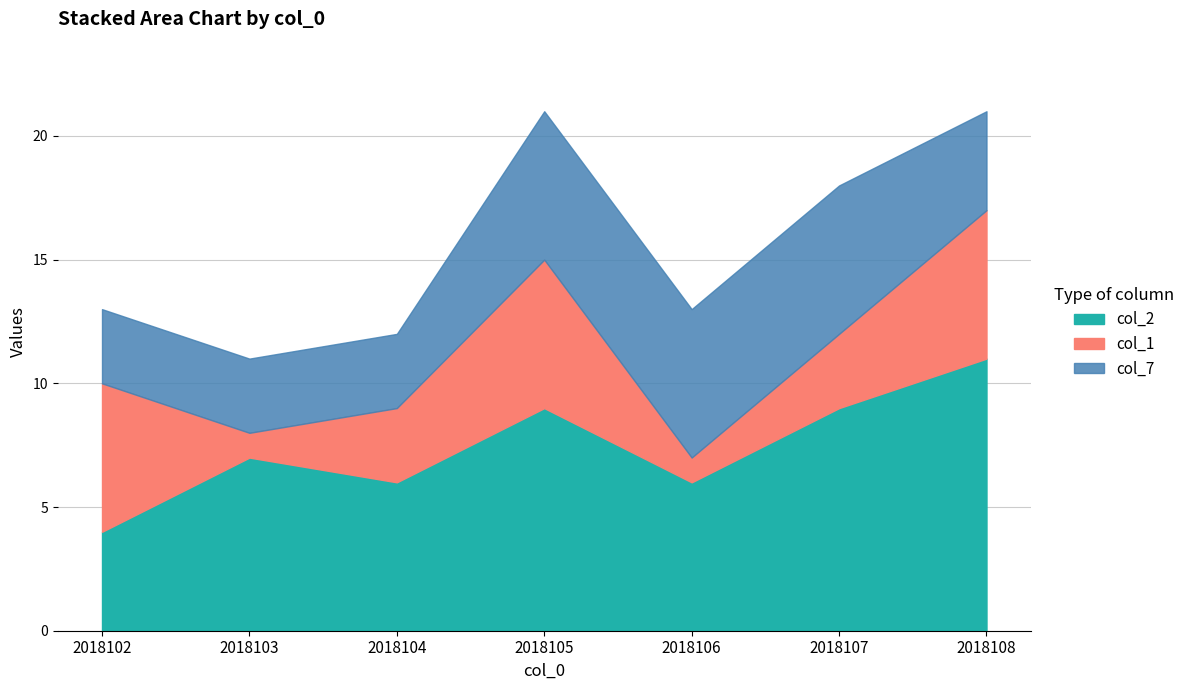

Count the number of categories in the chart.

7